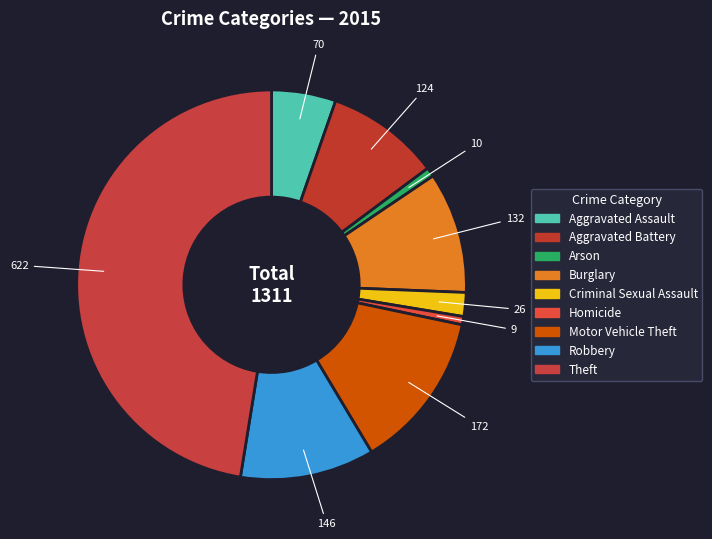

Count the number of slices in the pie.

9